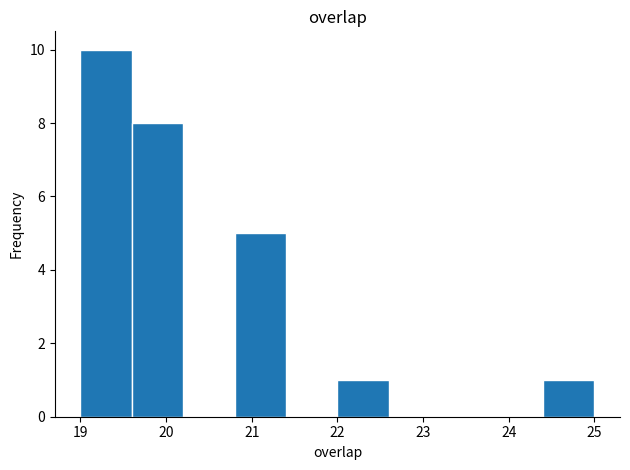

Which range on the x-axis has the tallest bar?

19.0 to 19.6